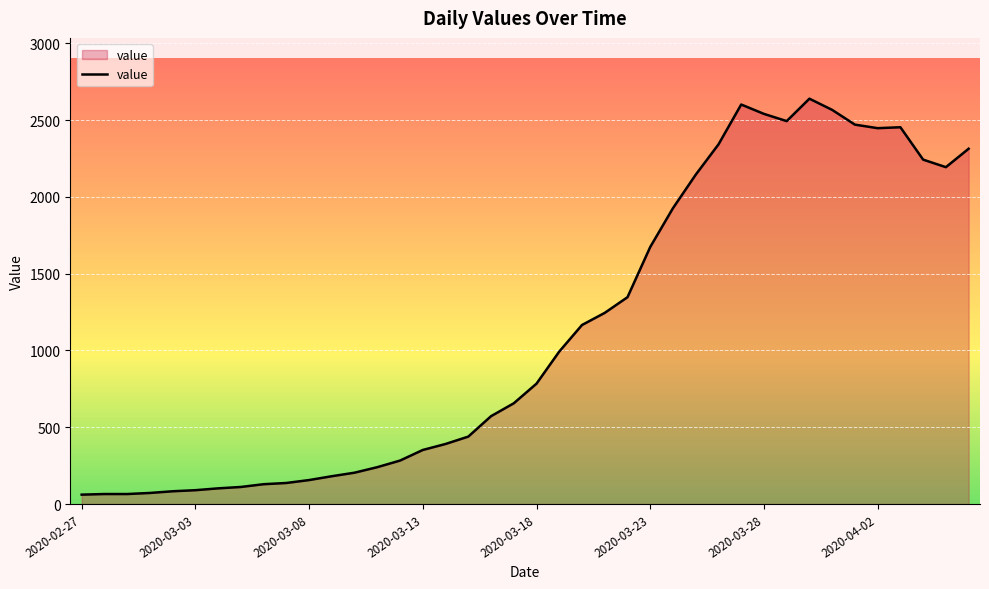

What is the difference between the maximum and minimum values?

2579